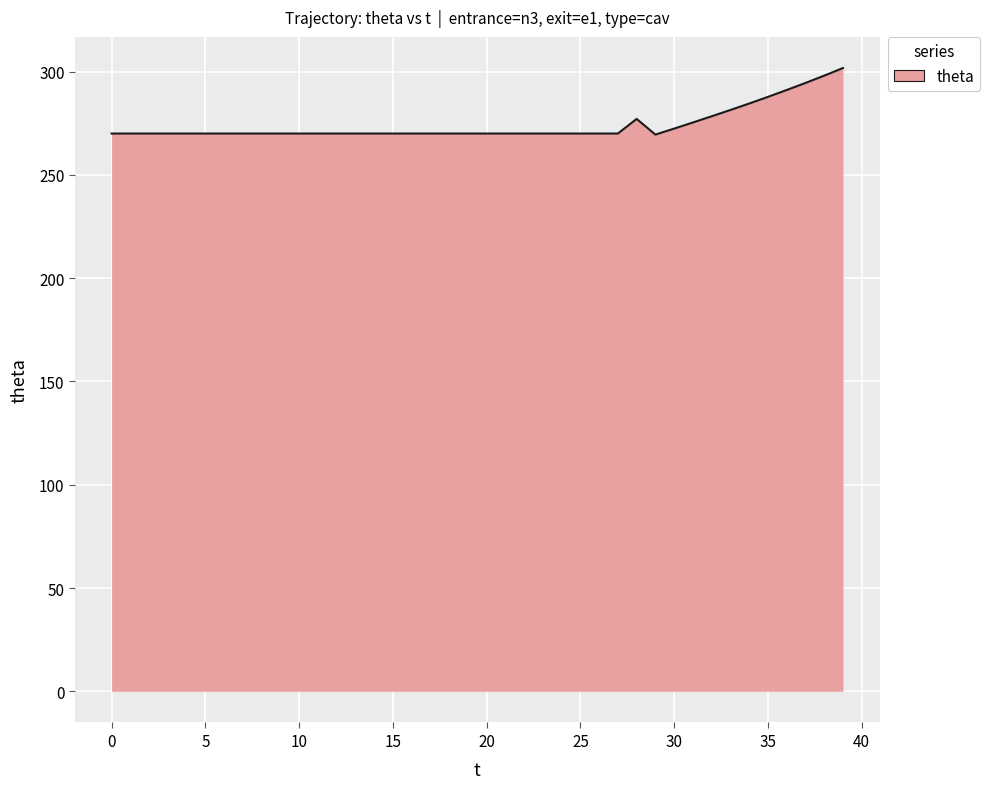

What is the difference between the maximum and minimum values?

32.2